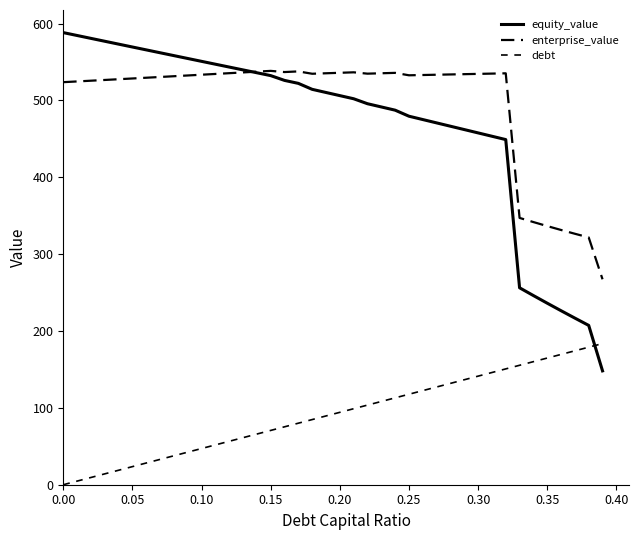

At which label does enterprise_value reach its peak?

0.15